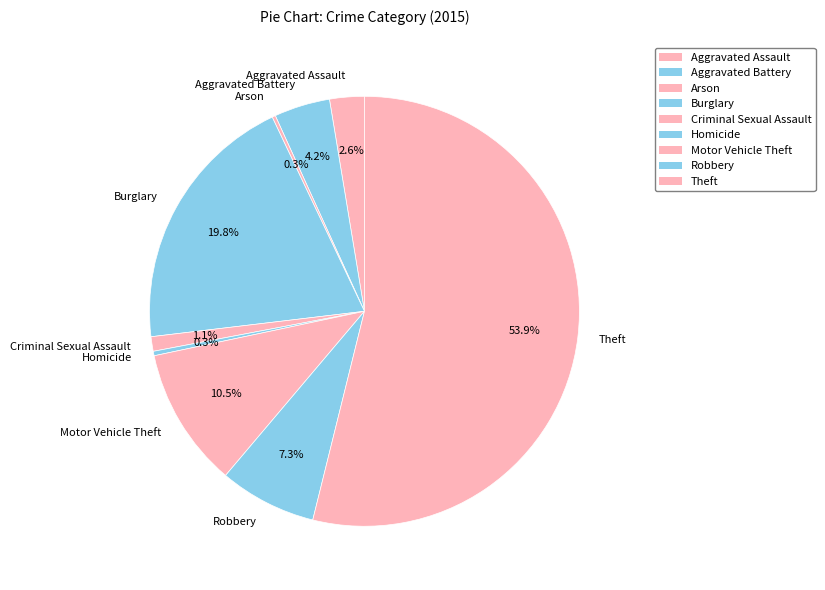

Which slice is the largest?

Theft